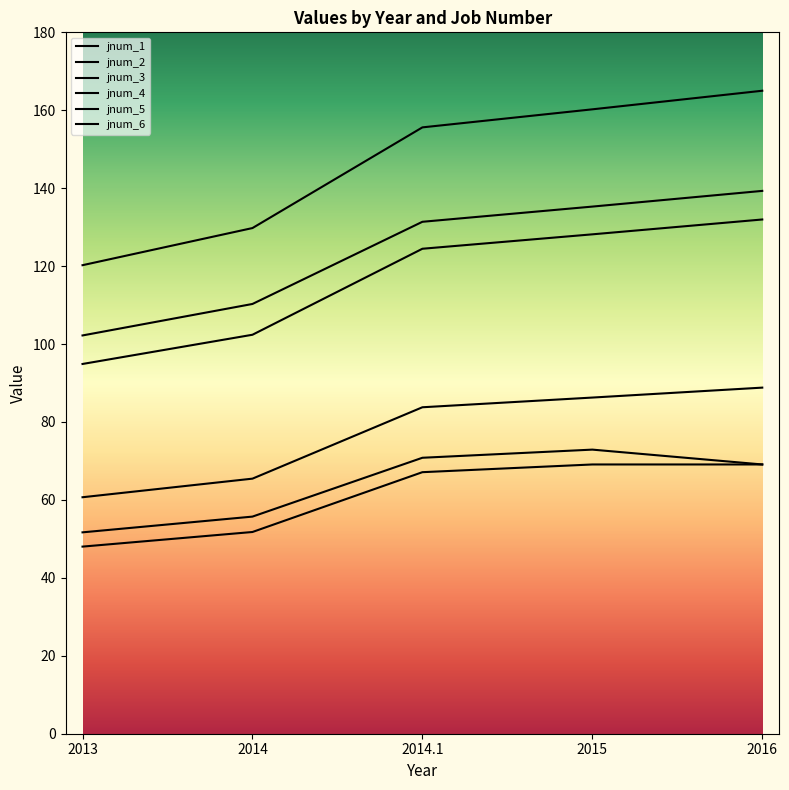

Is this an area chart (filled region under the line)?

No